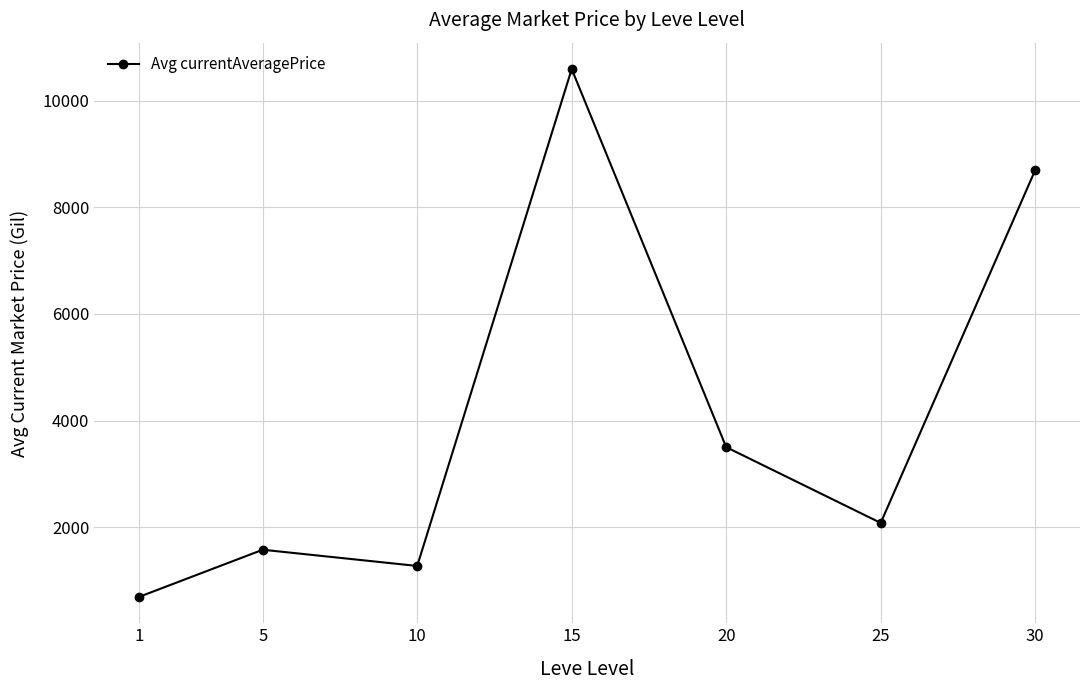

Count the number of data series in this chart.

1